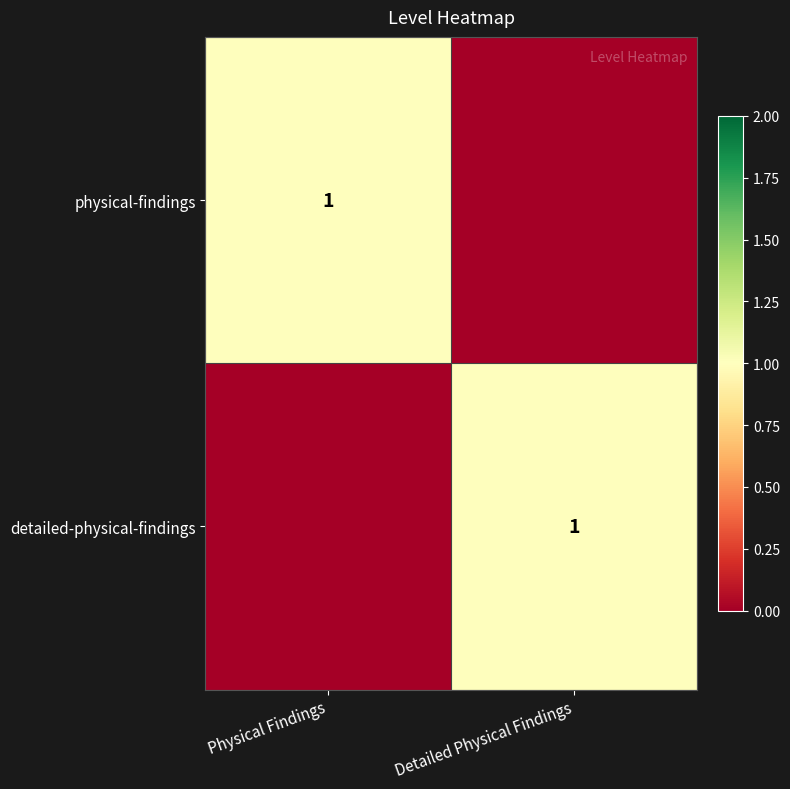

At how many categories does at least one series exceed 0?

2